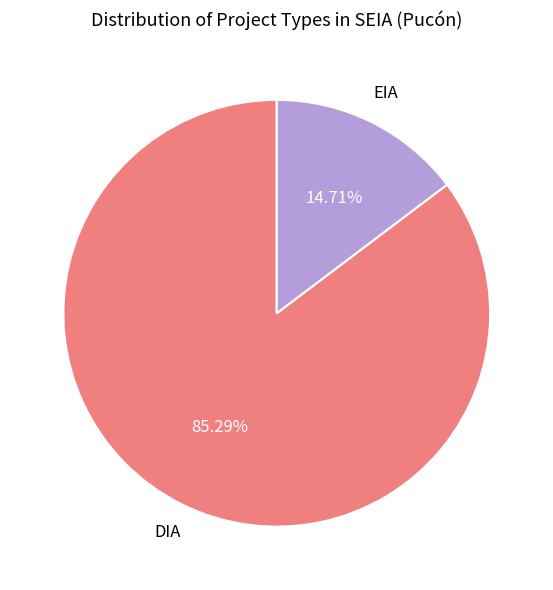

Does any single category account for the majority?

Yes